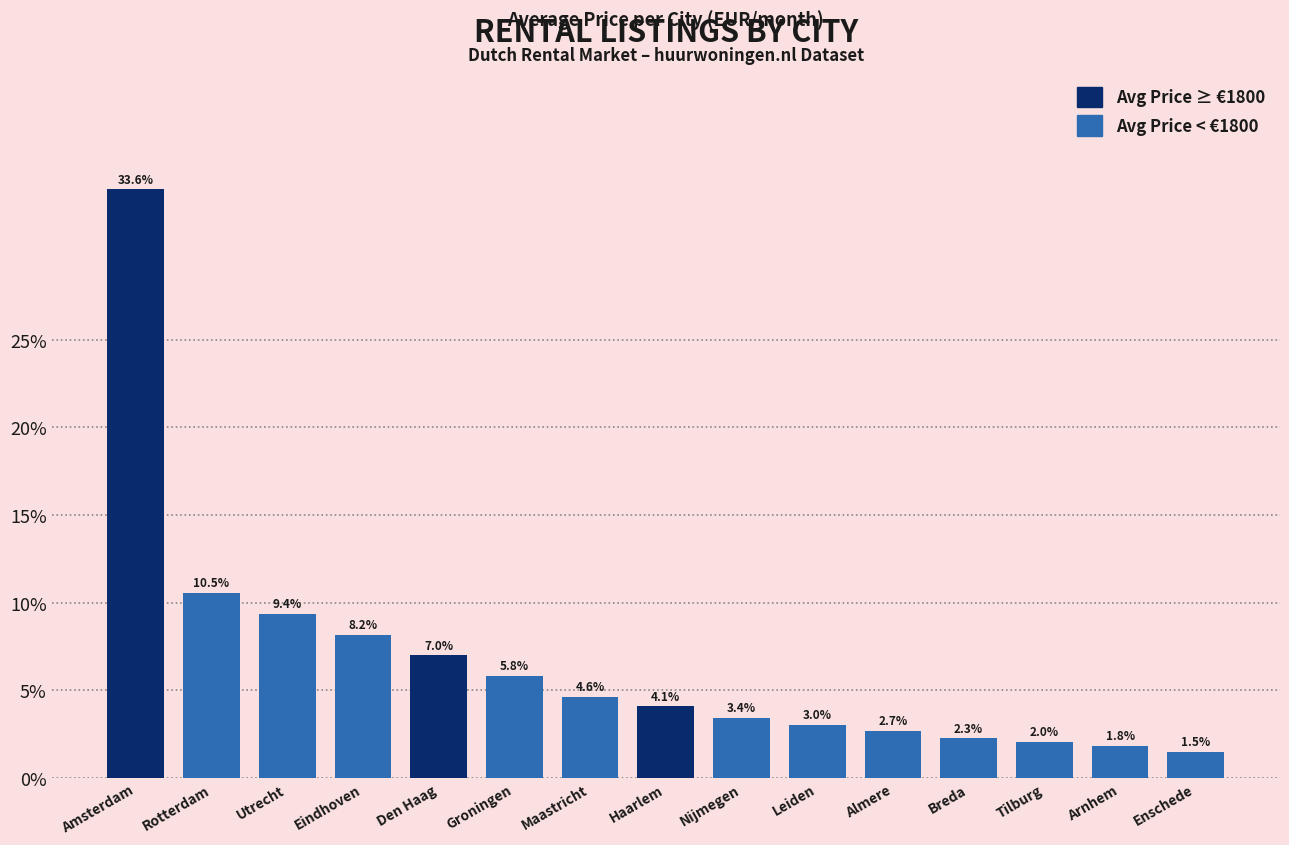

Which has a higher value, Maastricht or Nijmegen?

Maastricht